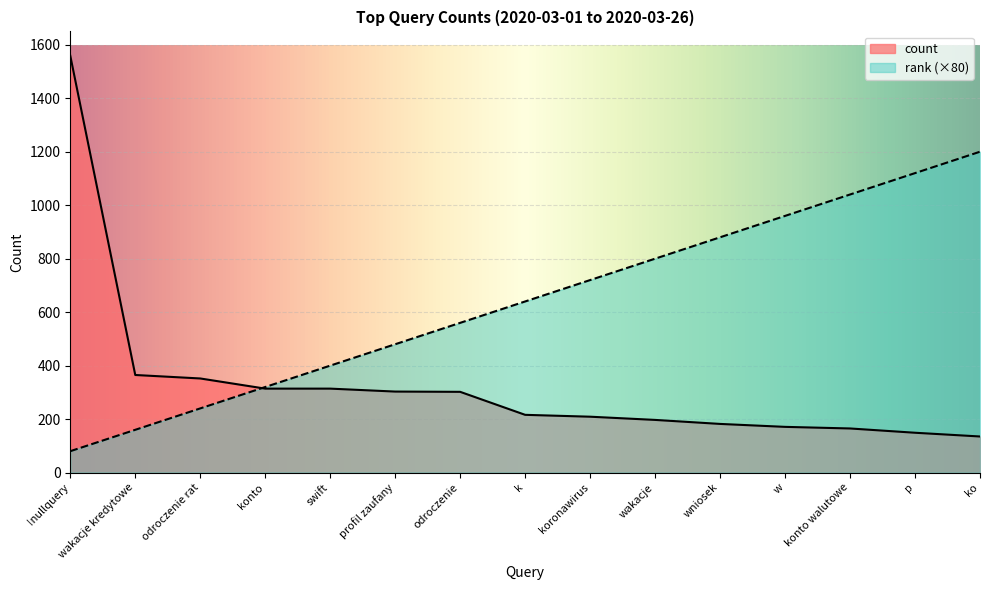

How many lines are shown in the chart?

2